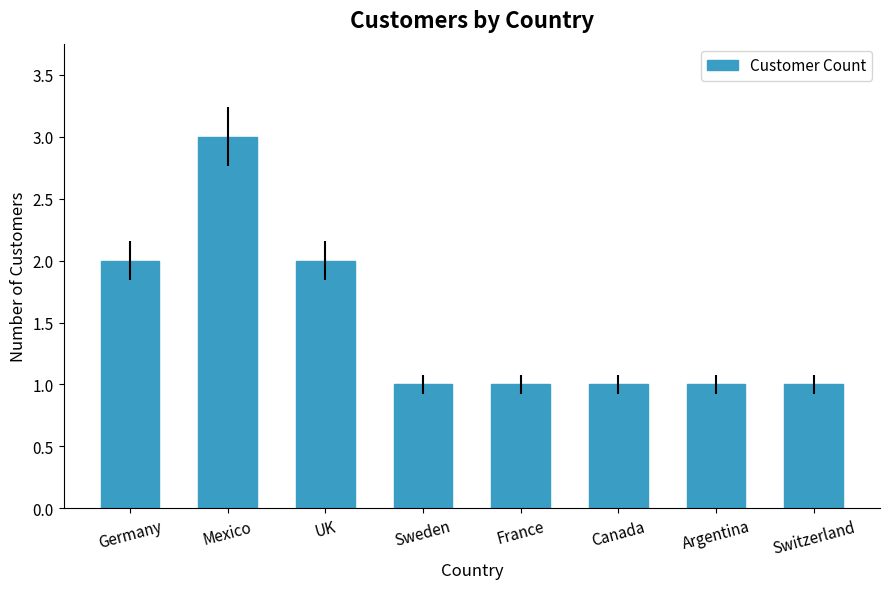

Which category has the highest value across all series?

Mexico